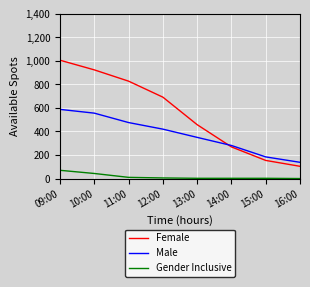

Which series has the largest total across all categories?

Female